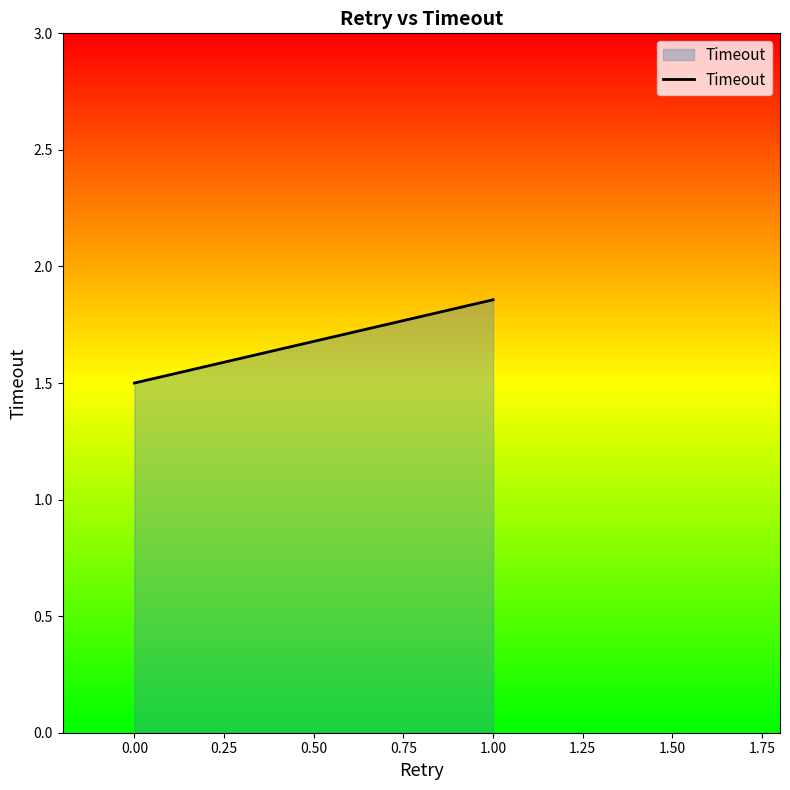

What is the maximum value shown in the chart?

1.9